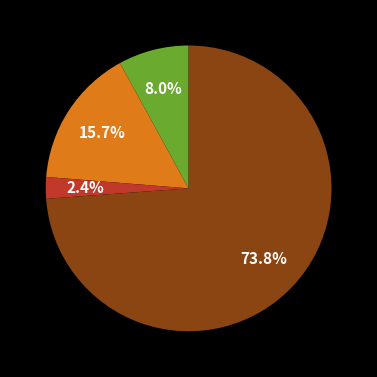

Is there a majority slice in this chart?

Yes